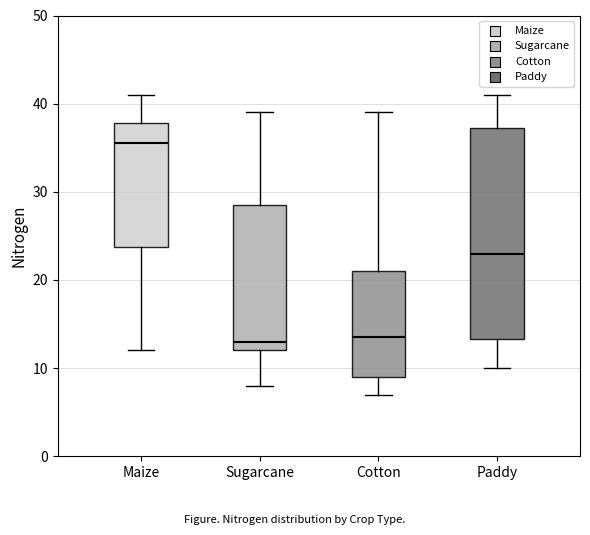

Comparing the boxes themselves (not the whiskers), which one is the tallest?

Paddy